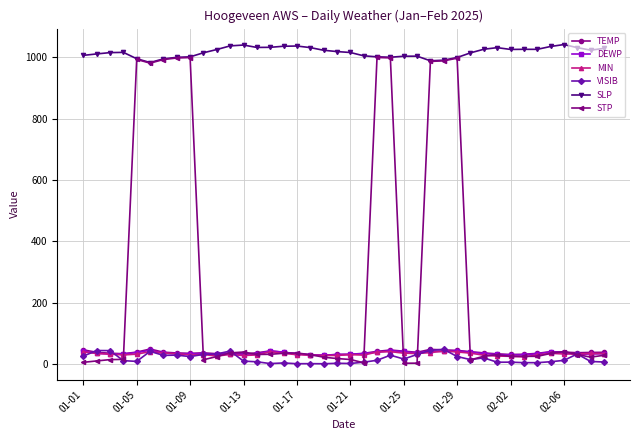

Which series has the largest total across all categories?

SLP